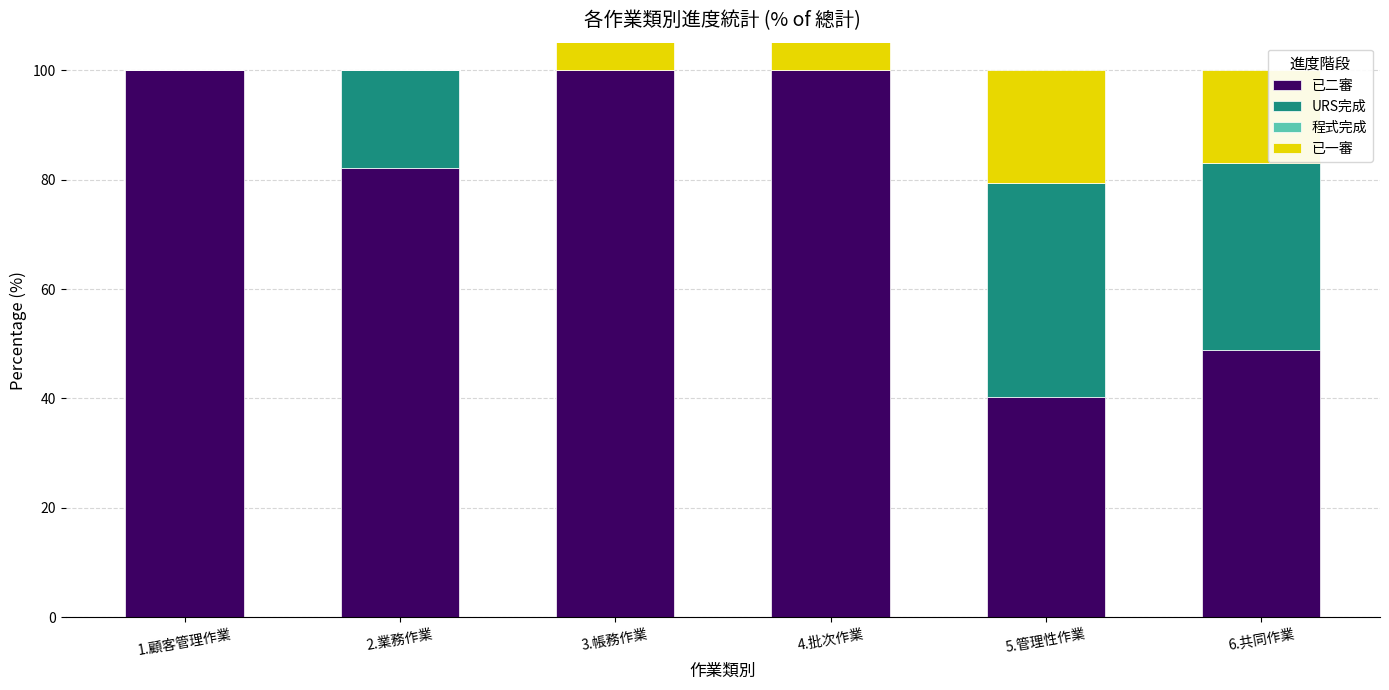

Which label corresponds to the largest value in the chart?

1.顧客管理作業